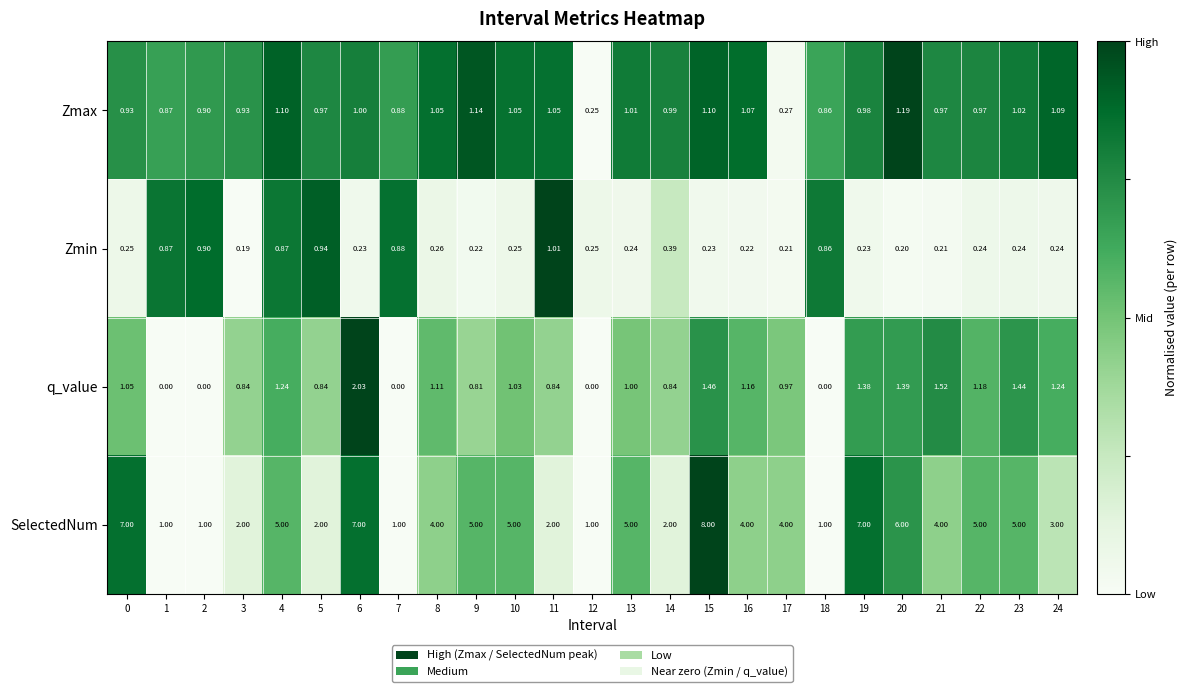

Which series changed the most between 5 and 18?

SelectedNum